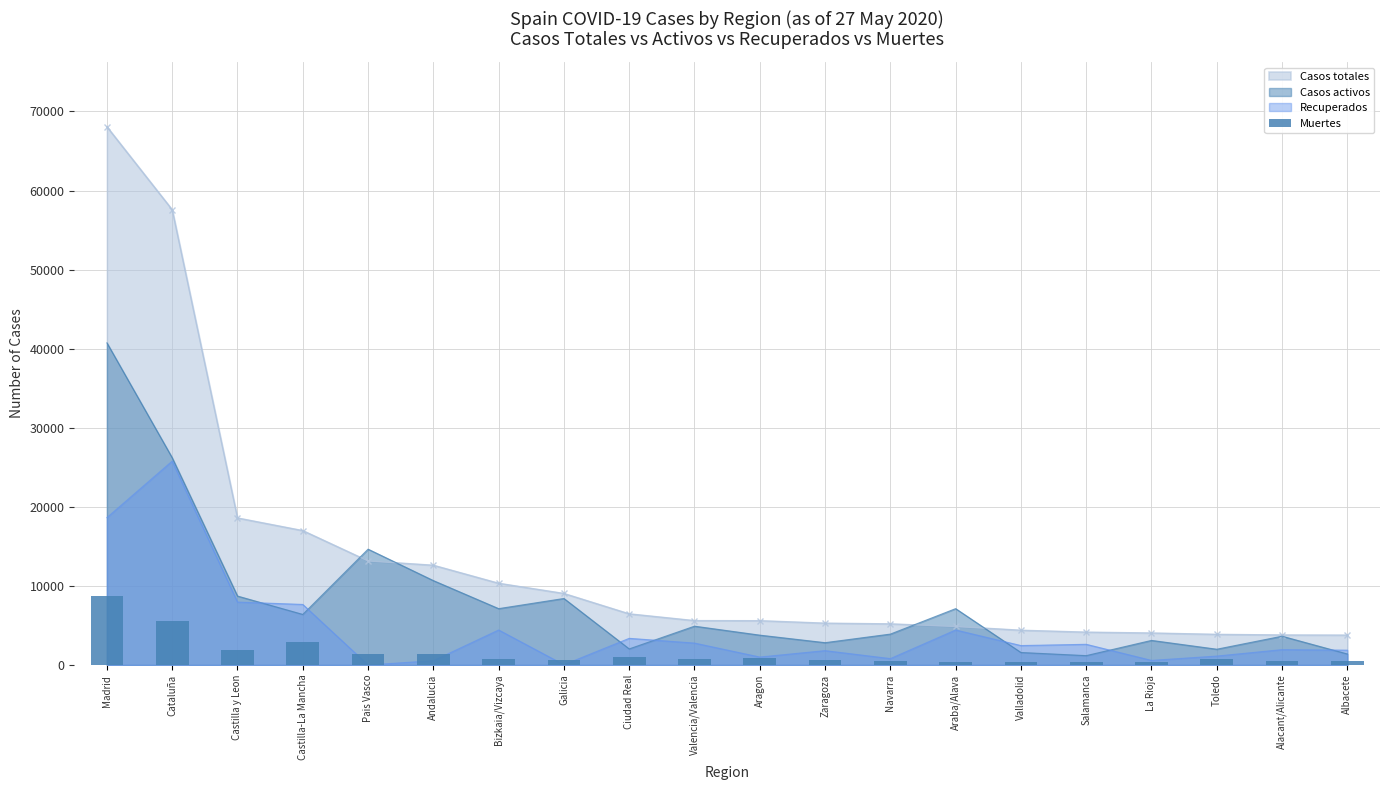

The chart shows a value of 756 at Toledo. True or false?

True